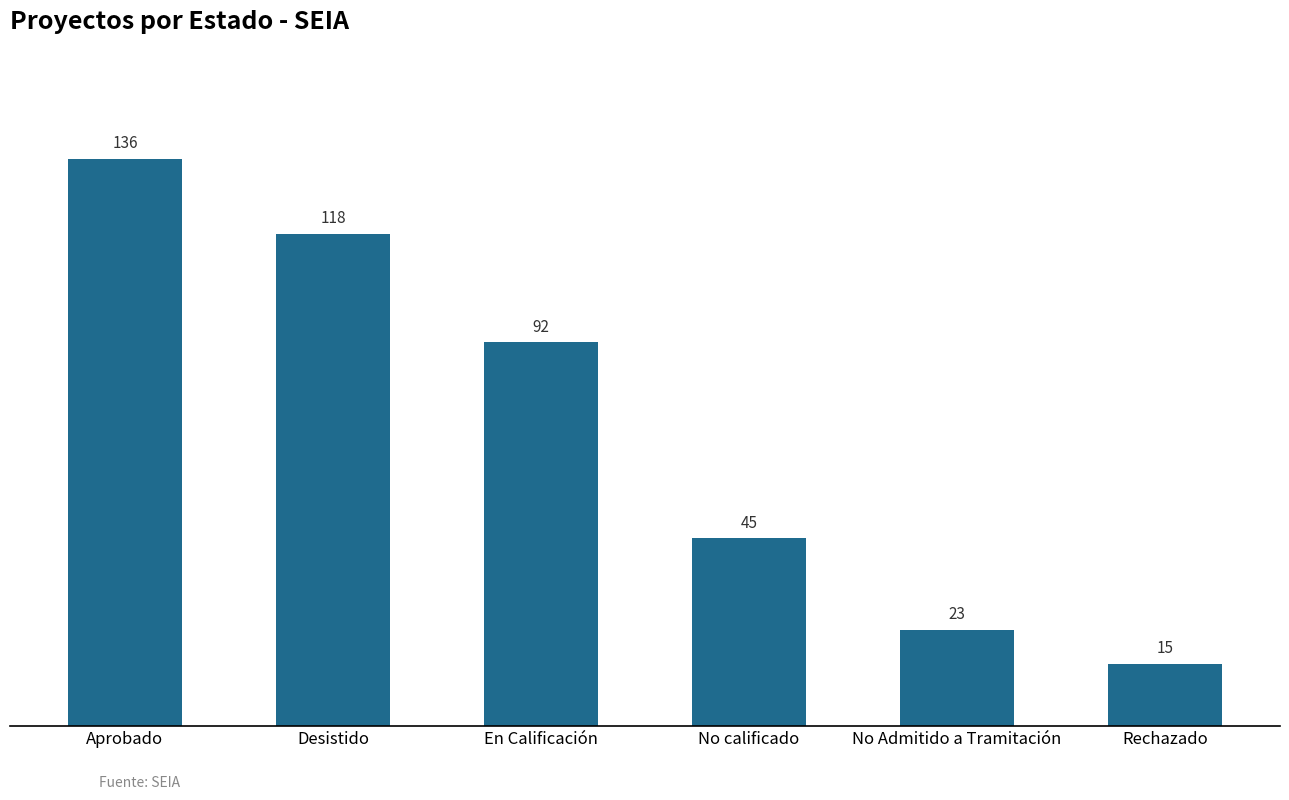

How many distinct data groups are displayed?

1